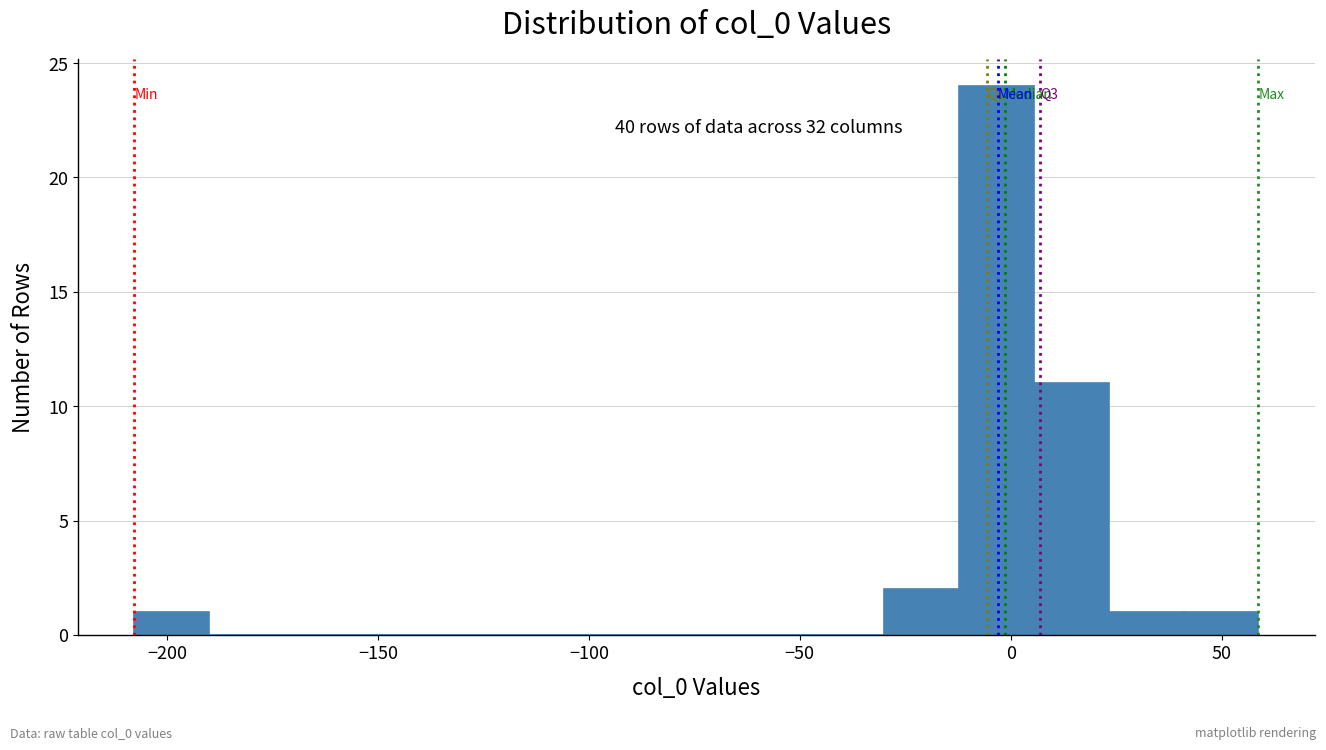

Around what value on the x-axis is the tallest bar? Give the approximate position of its centre, as read against the axis.

-5